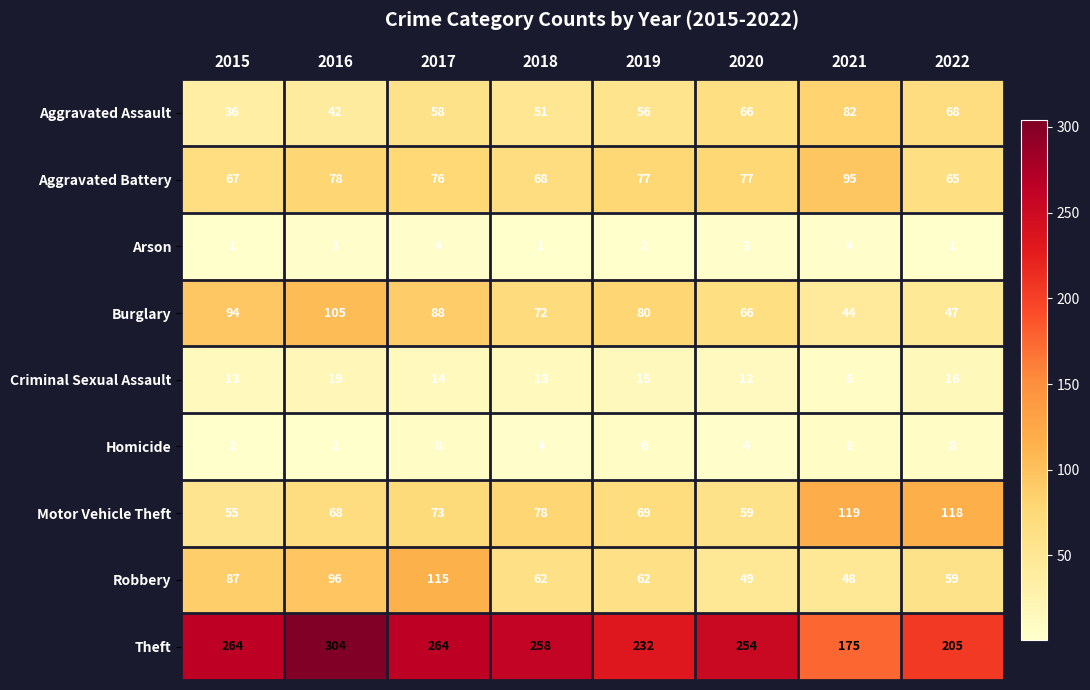

What is the spread (max minus min) of values at 2022?

204